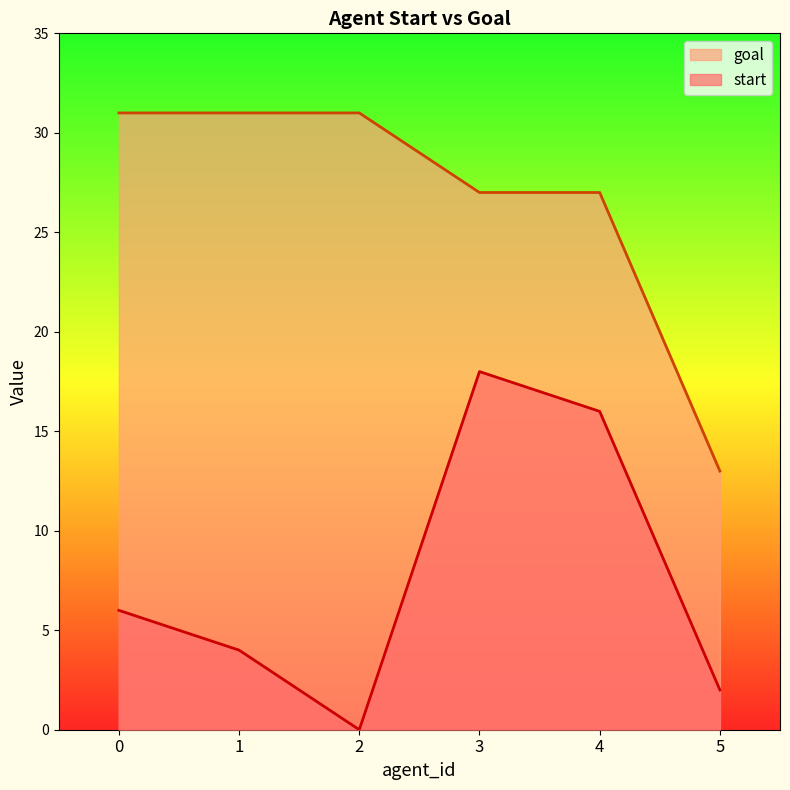

Is it true that start equals 1 at 5?

False